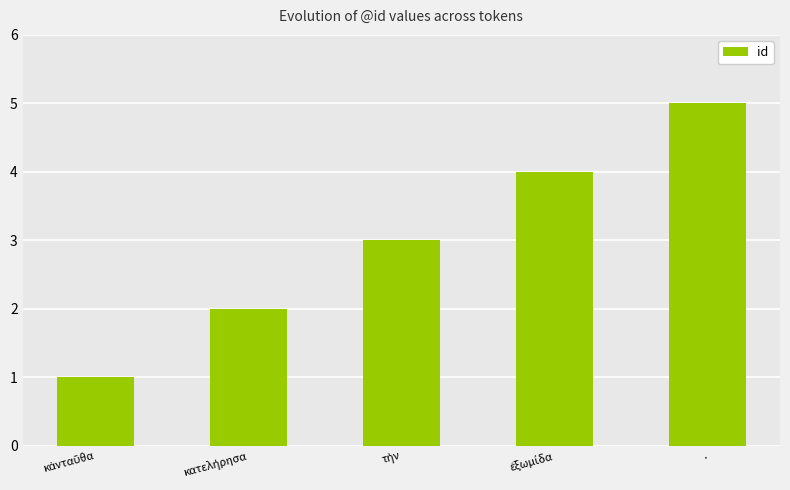

What is the maximum value shown in the chart?

5